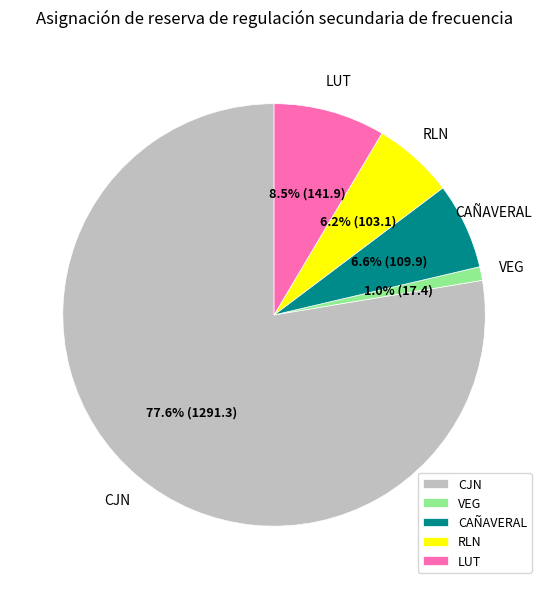

Which has a higher value, CAÑAVERAL or LUT?

LUT